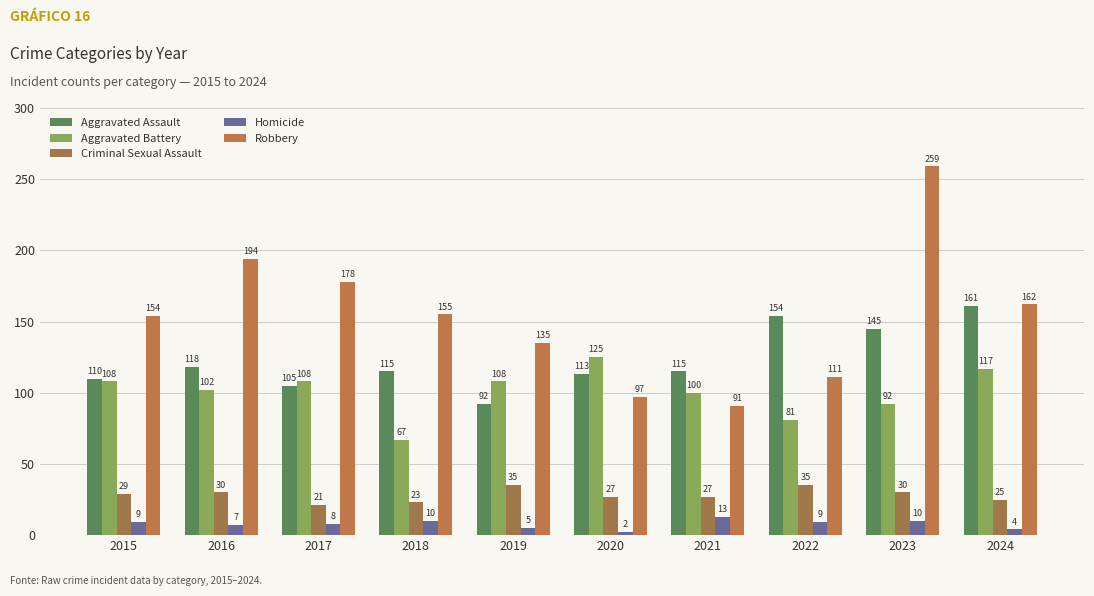

How many distinct data groups are displayed?

5